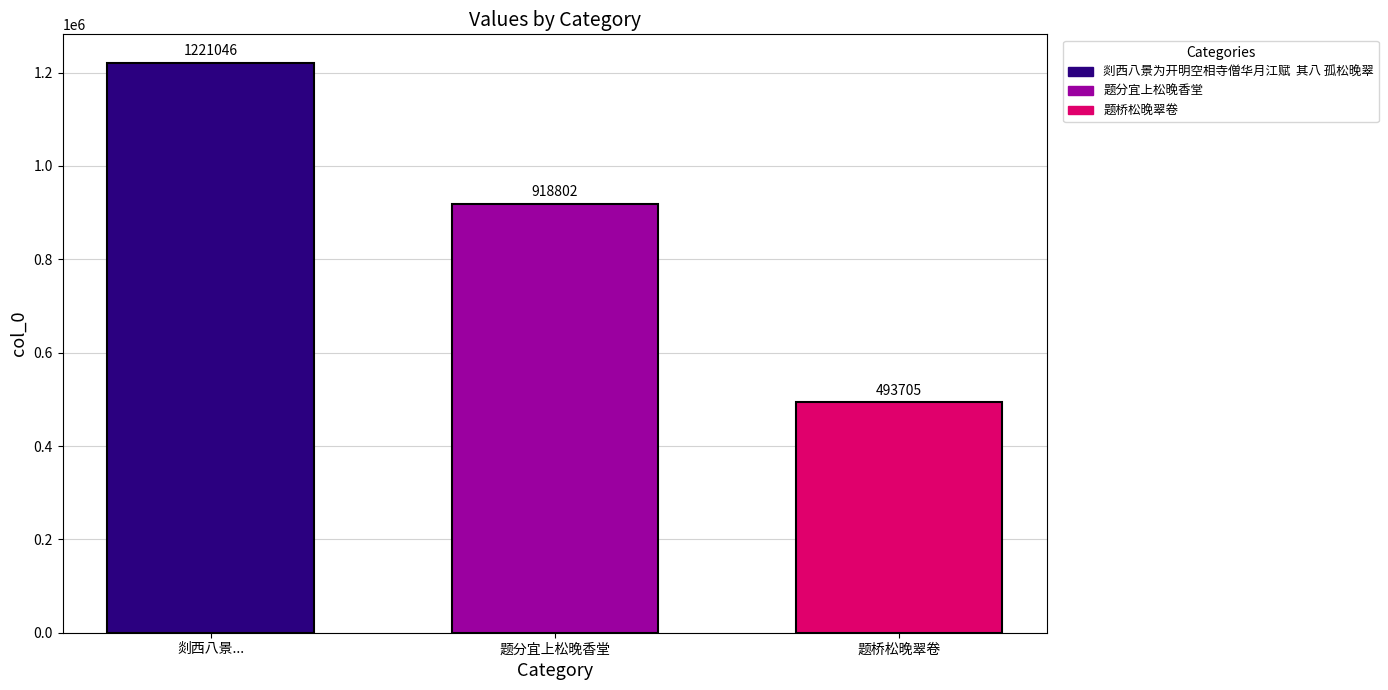

What is the smallest value displayed?

493705